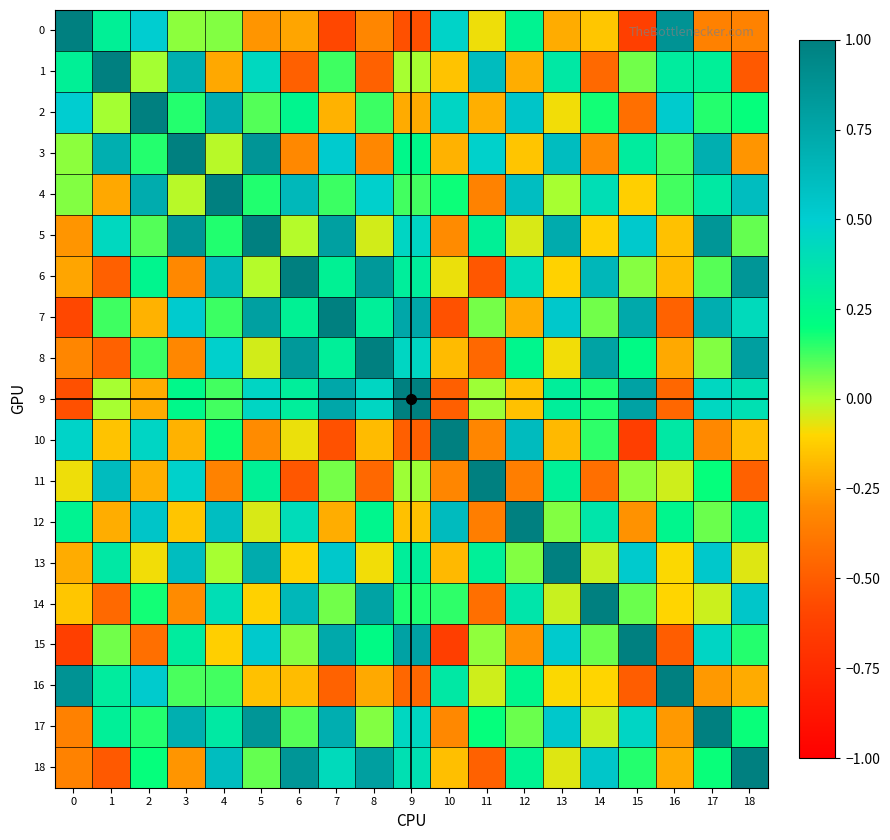

How many series are shown in this chart?

19